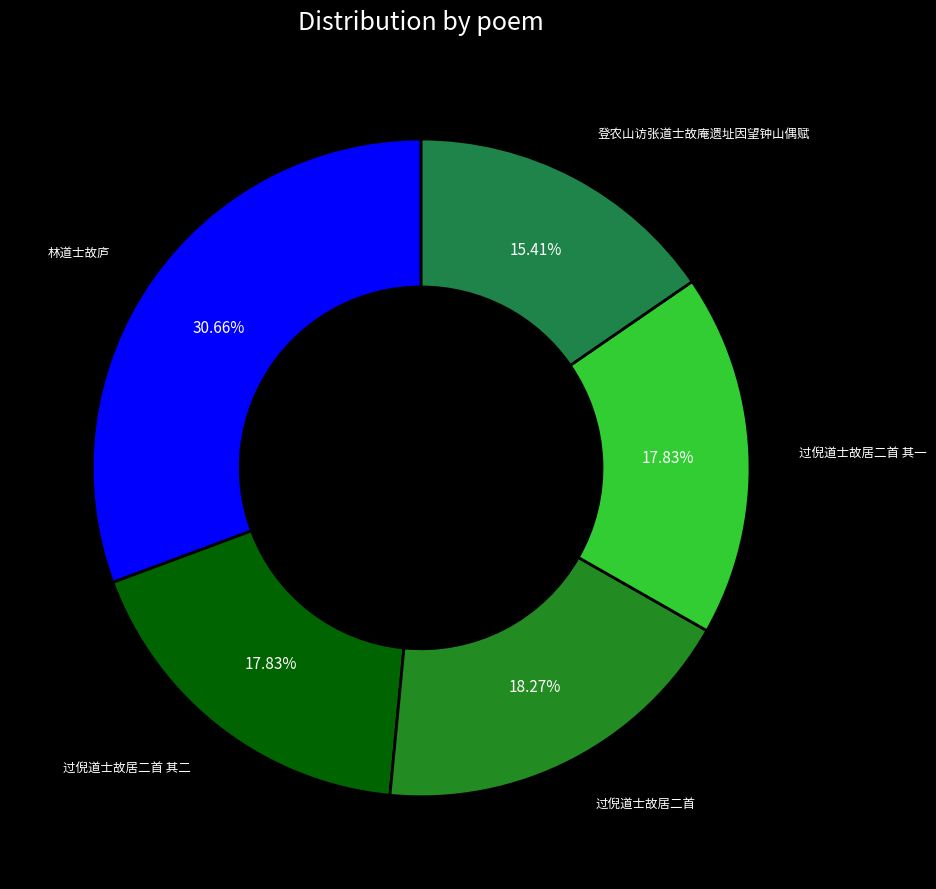

To the nearest percent, what is the difference between the largest and smallest slice percentages?

15%